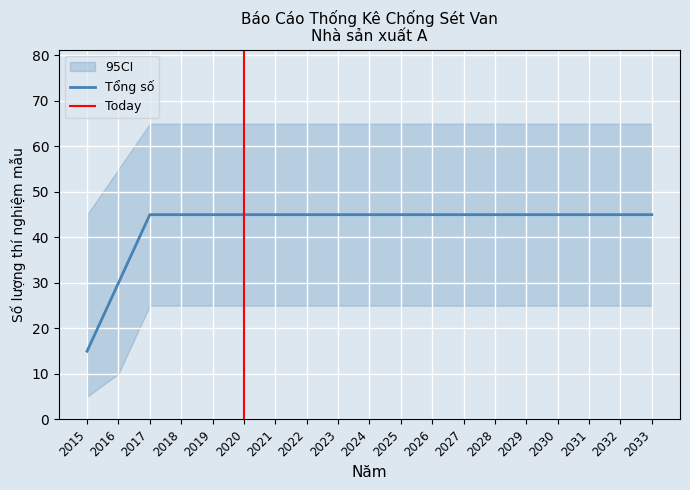

What is the lowest value of the Tổng số series?

15